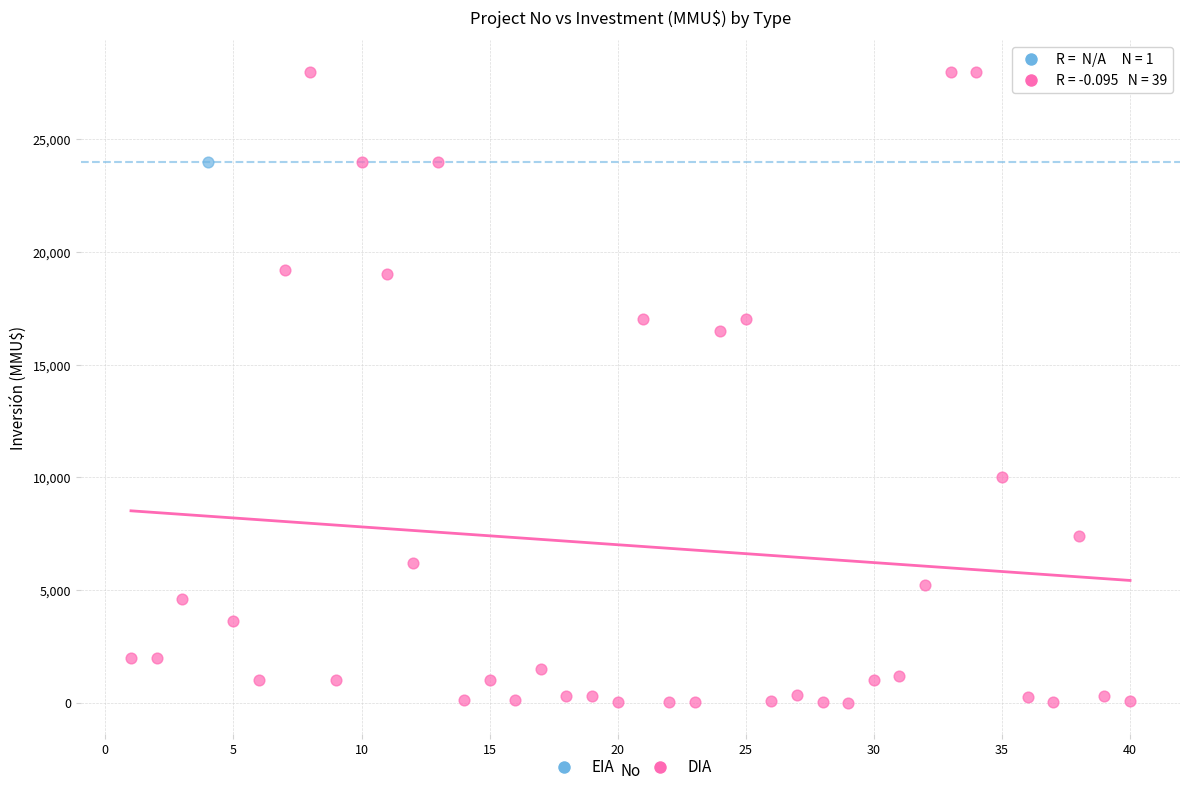

What are all the series names shown in the legend?

EIA, DIA